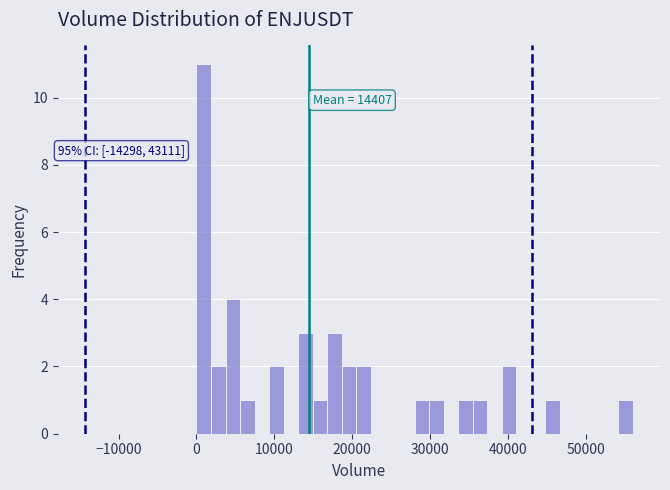

Read against the x-axis, roughly where is the centre of the tallest bar?

1000